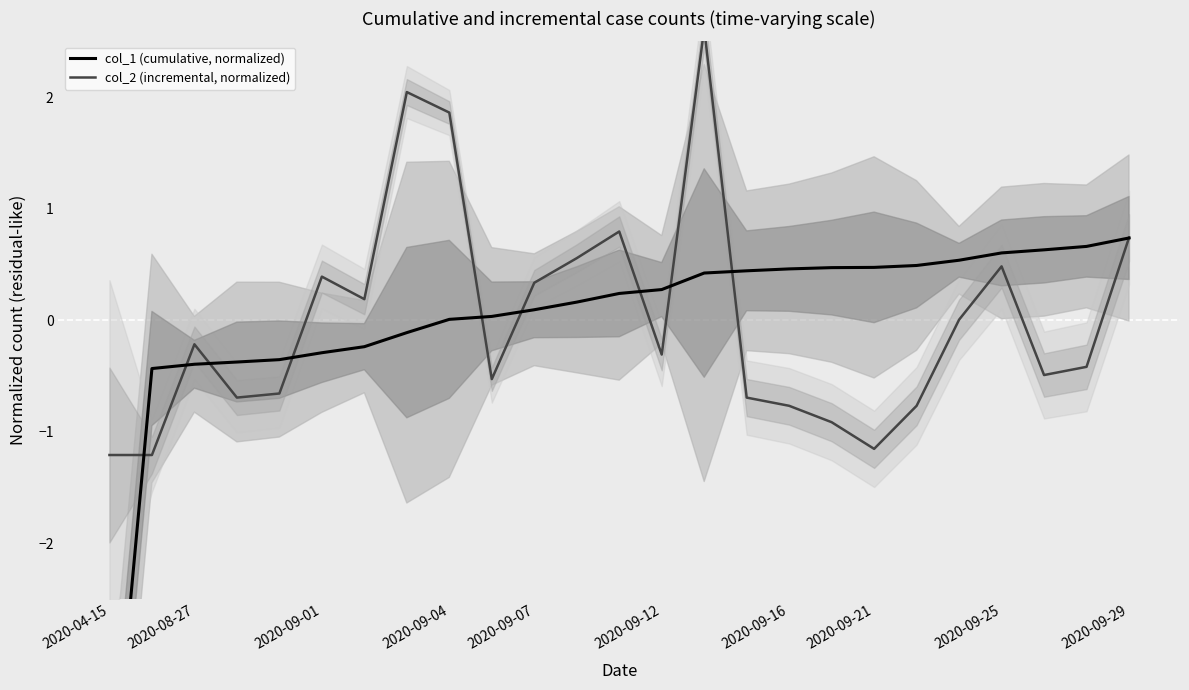

What is the label of the 16th point from the left?

15